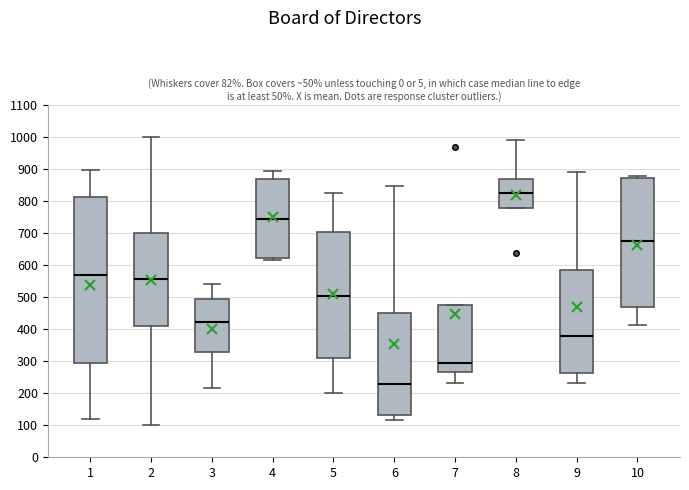

Which box is the tallest, from its lower edge to its upper edge?

1